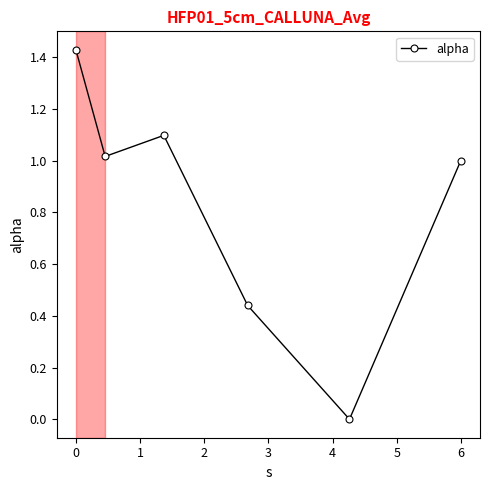

How many points are higher than both their immediate neighbors (excluding endpoints)?

1